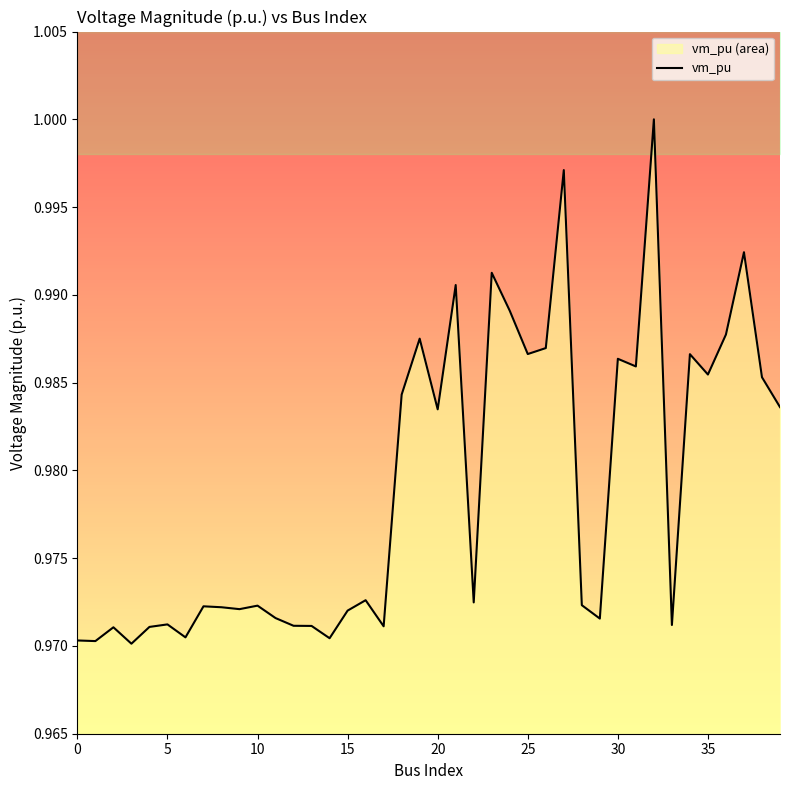

Is it true that vm_pu equals 1.4 at 5?

False